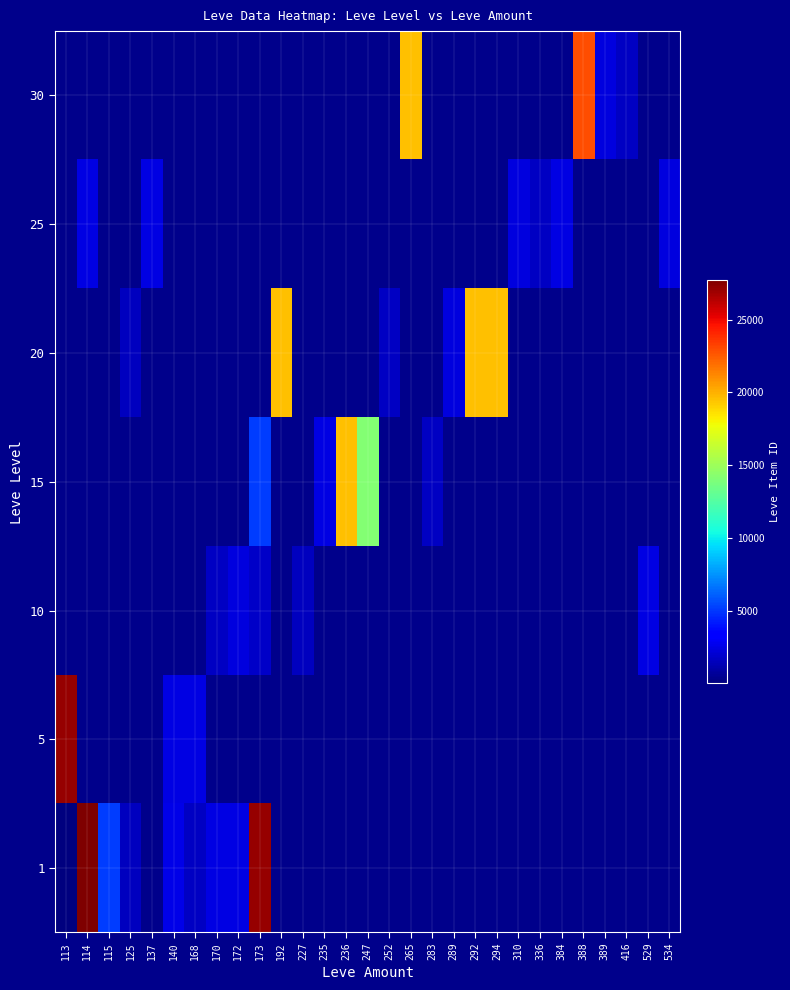

True or false: 20 has a value of 818.1 at 252.

False